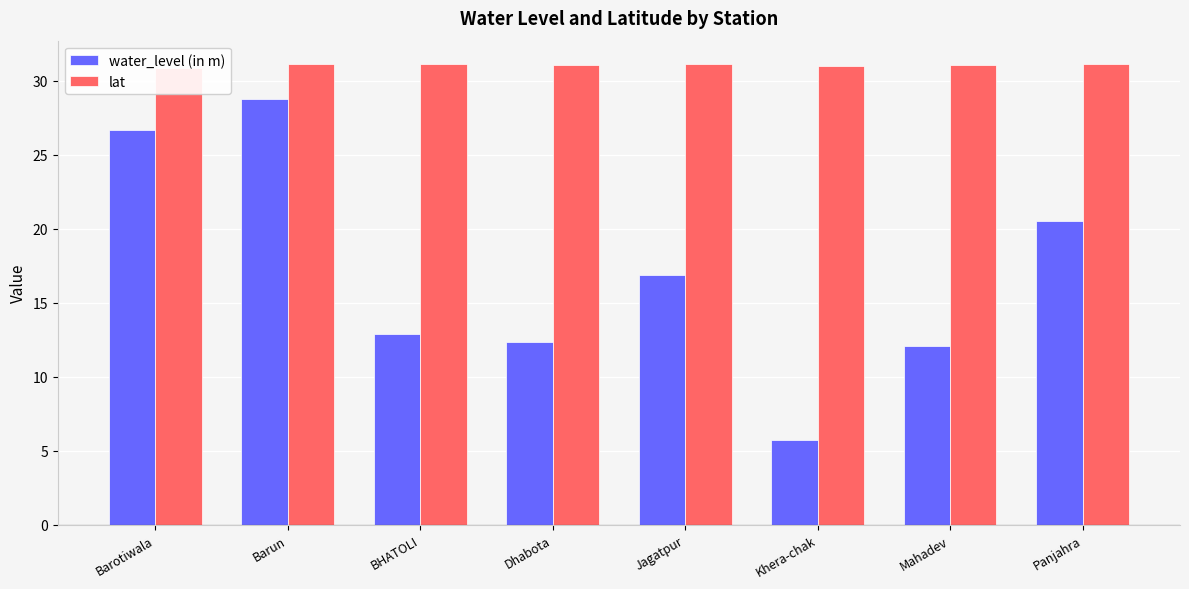

What are all the series names shown in the legend?

water_level (in m), lat